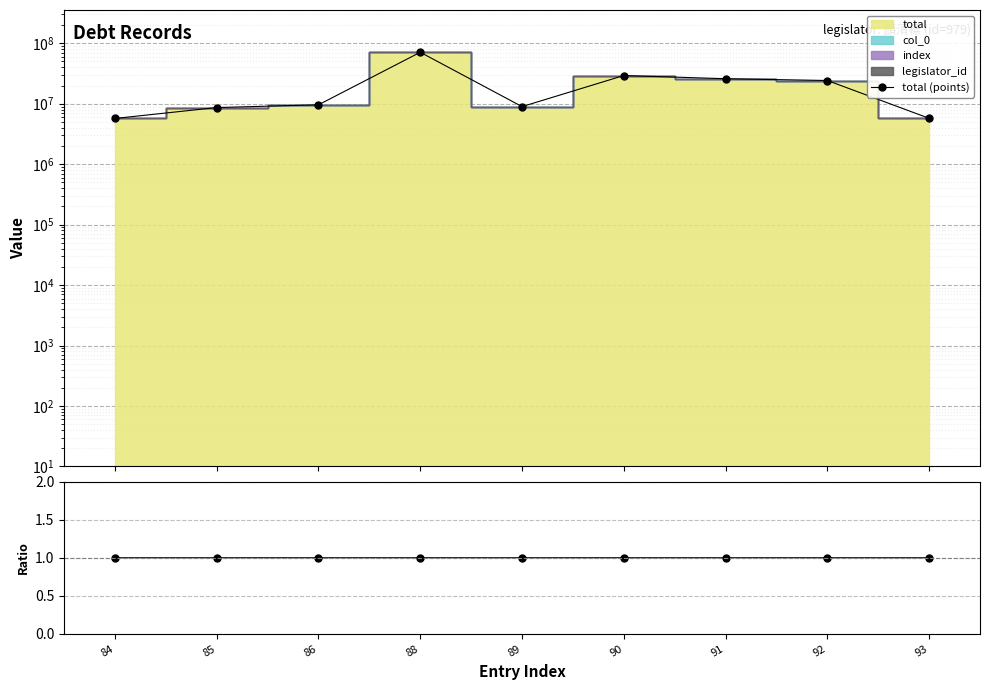

True or false: total/sum has a value of 0.6 at 86.

False